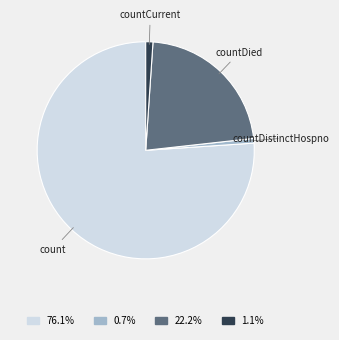

What is the ratio of the value at count to the value at countCurrent?

71.1